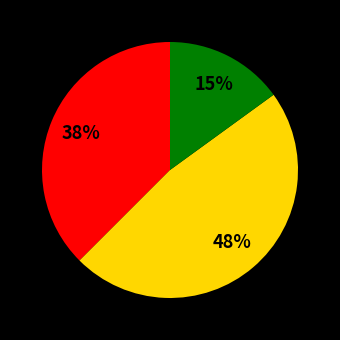

Does any single category account for the majority?

No